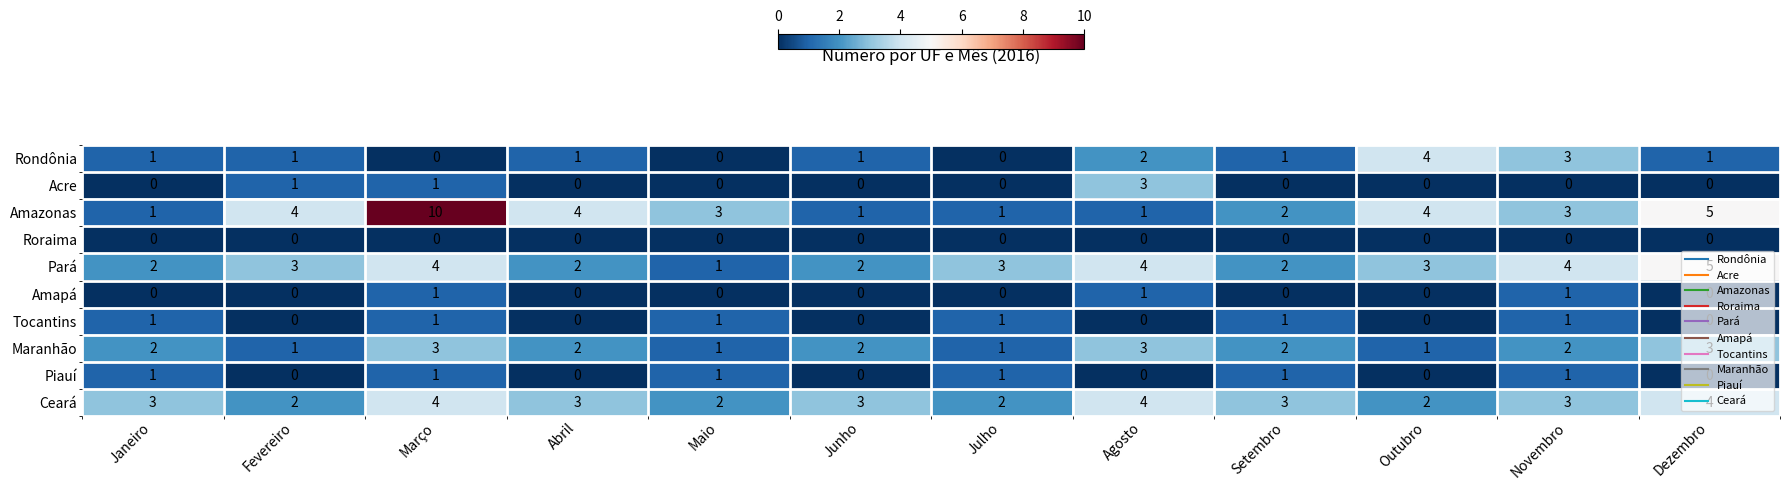

Count the Pará values in the range 2 to 4.

10